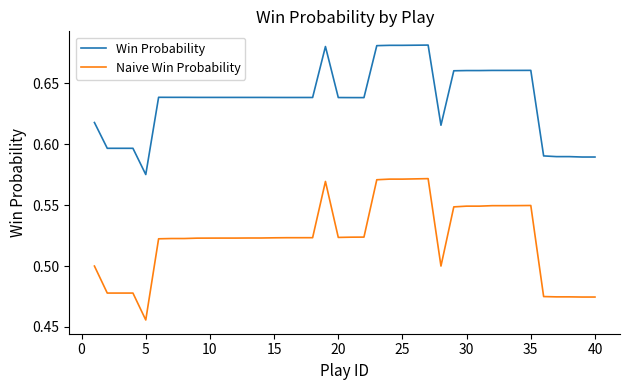

Rank the series by their maximum value, from lowest to highest.

Naive Win Probability, Win Probability